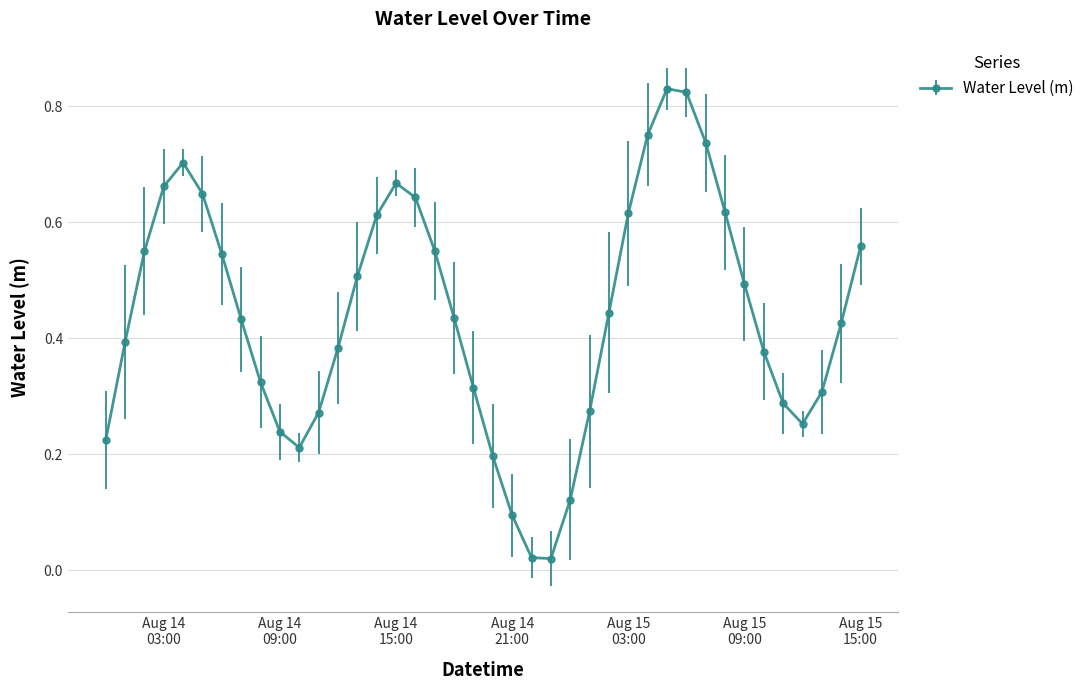

How many interior local peaks (higher than both neighbors) does the data have?

3